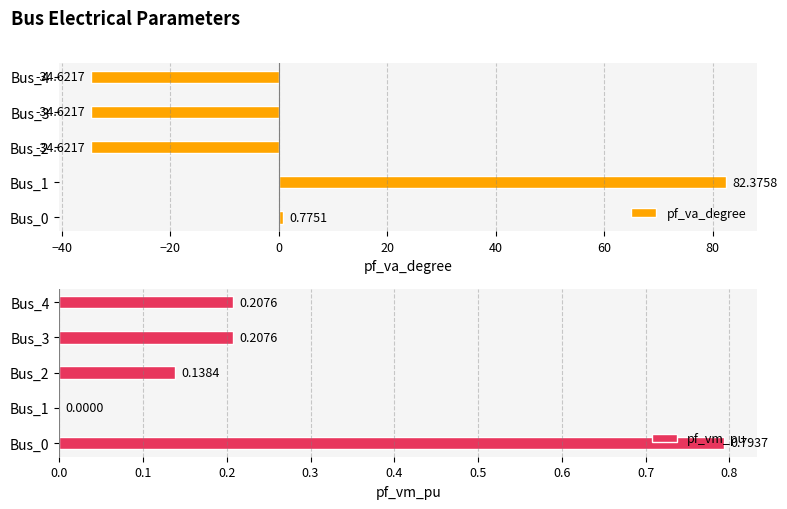

How many bars are there in each group?

2